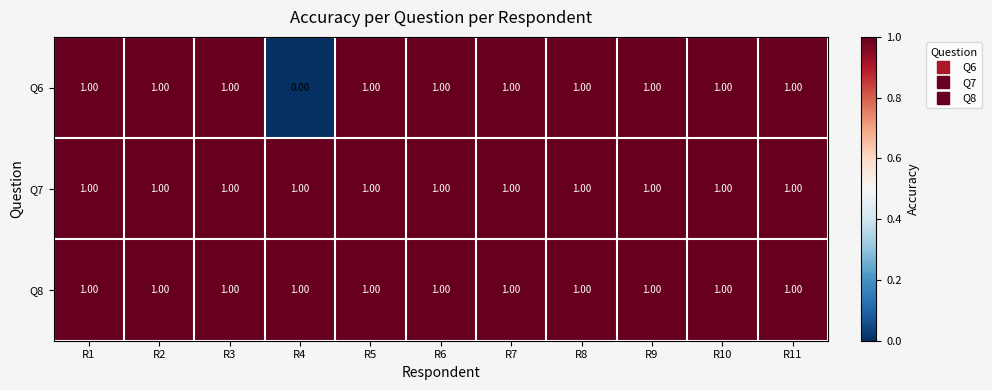

What is the sum of all Q6 values?

10